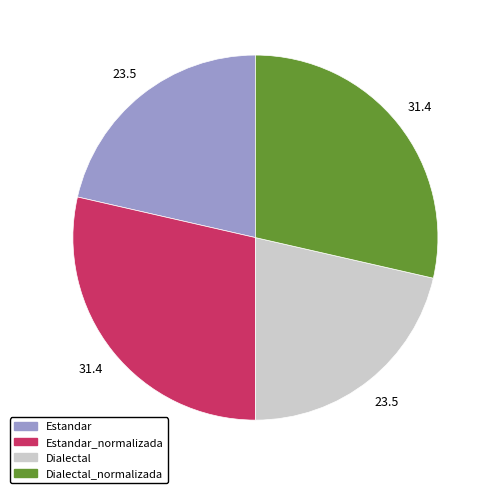

Is there any slice that represents more than half of the pie?

No